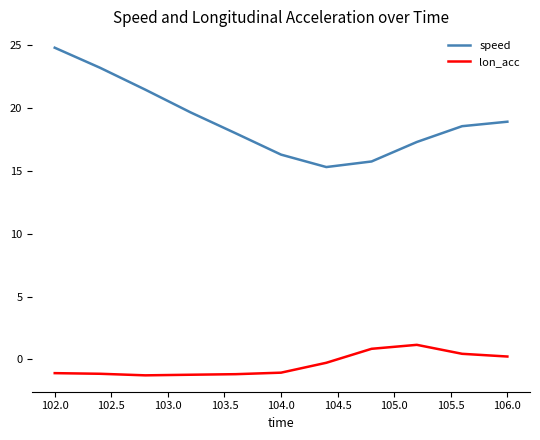

Which series has the widest spread of values?

speed